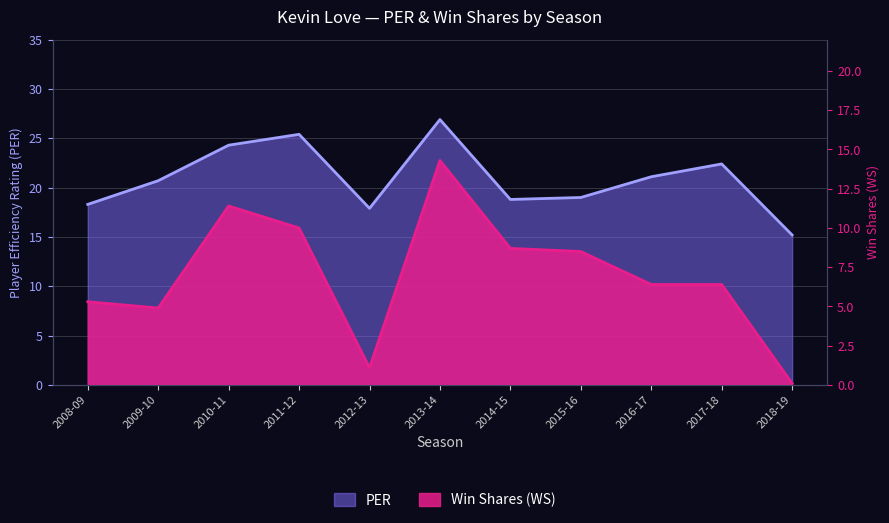

What is the spread (max minus min) of values at 2010-11?

12.9